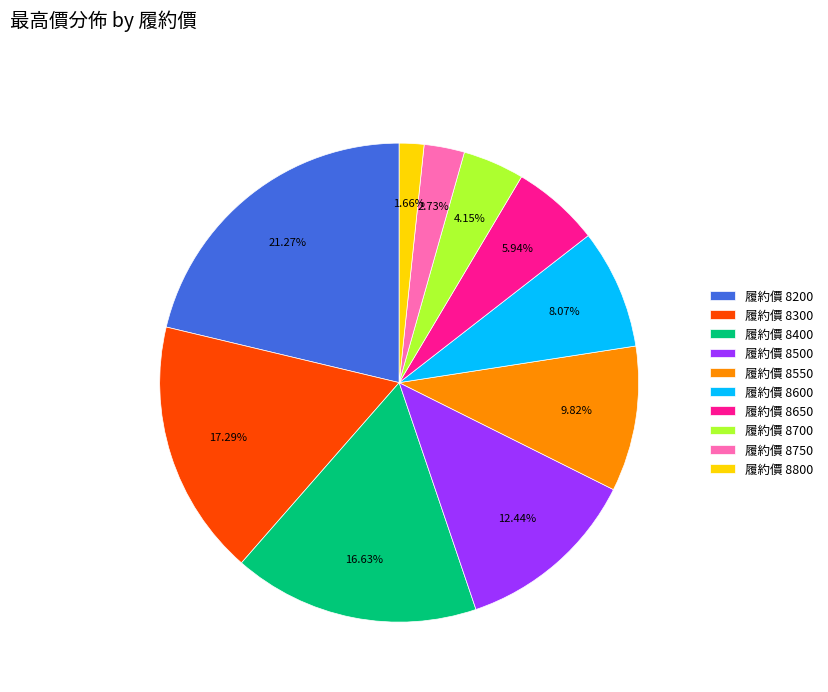

Is the sum of 履約價 8550 and 履約價 8600 greater than half?

No